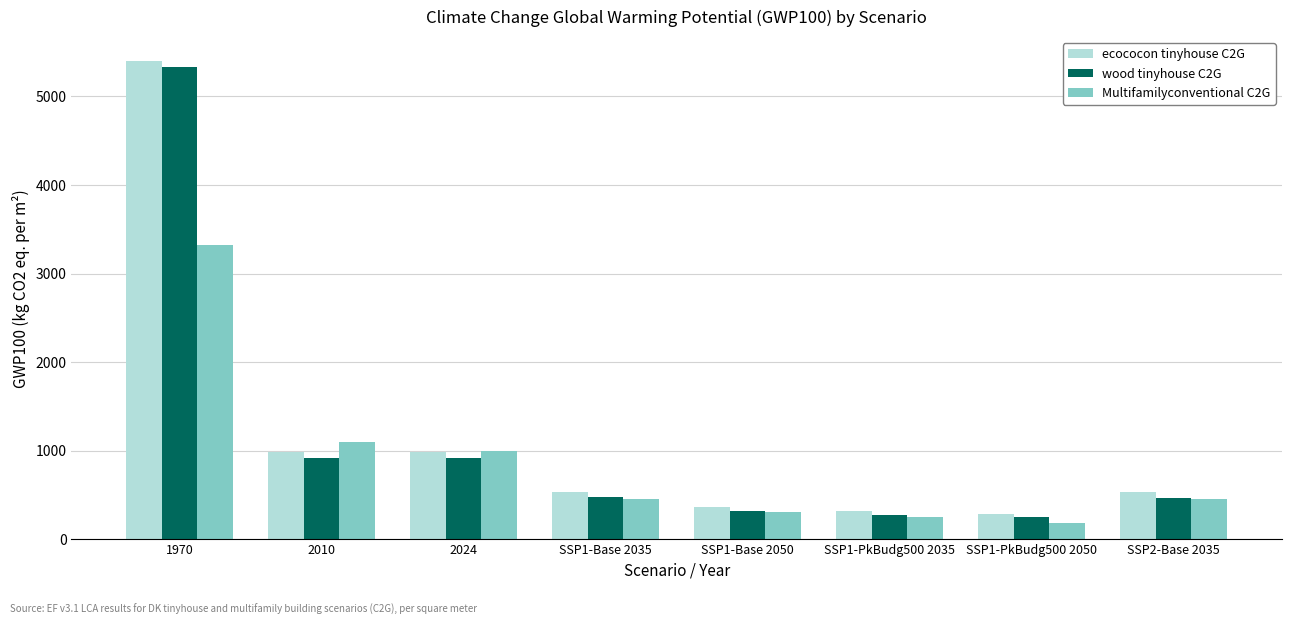

At which label does Multifamilyconventional C2G reach its peak?

1970